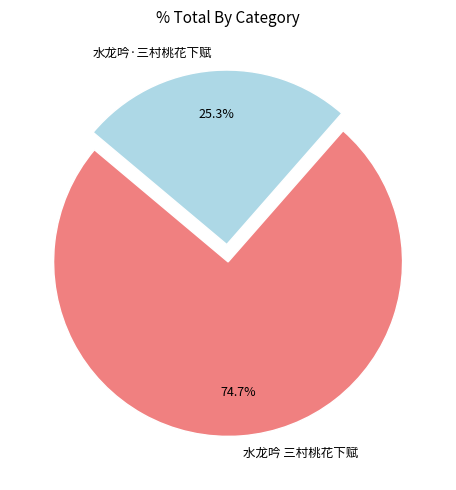

The 水龙吟·三村桃花下赋 slice represents 11% of the pie. True or false?

False